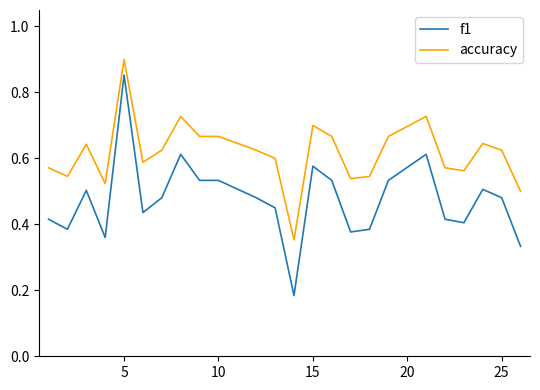

Which series has the largest total across all categories?

accuracy